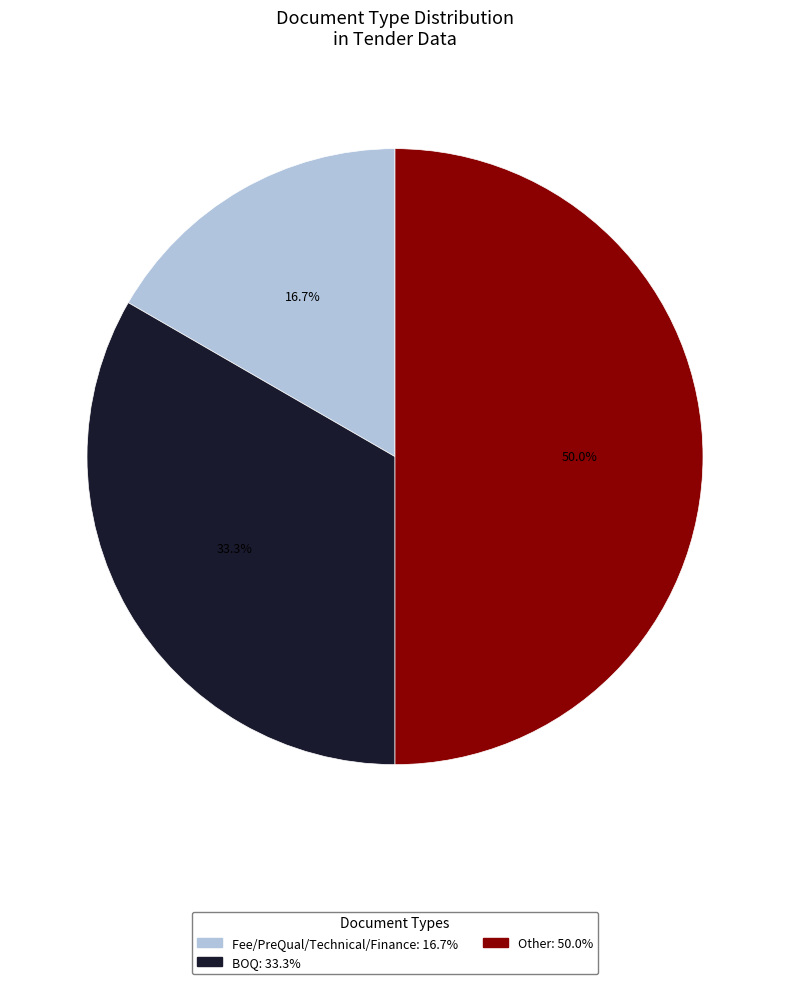

The Other slice represents 63% of the pie. True or false?

False